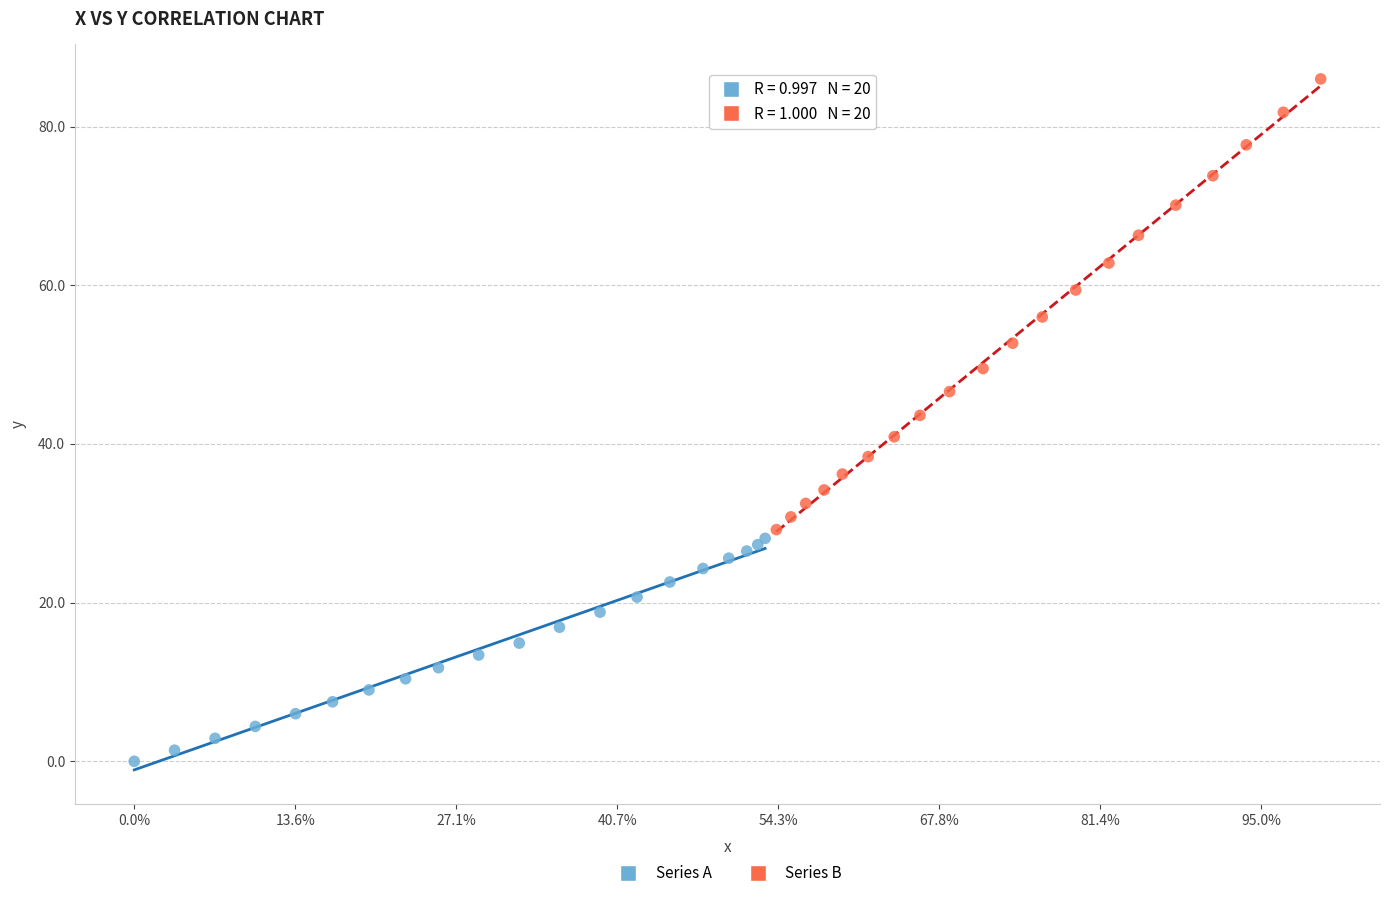

Which series contains the lowest Y value?

Series A